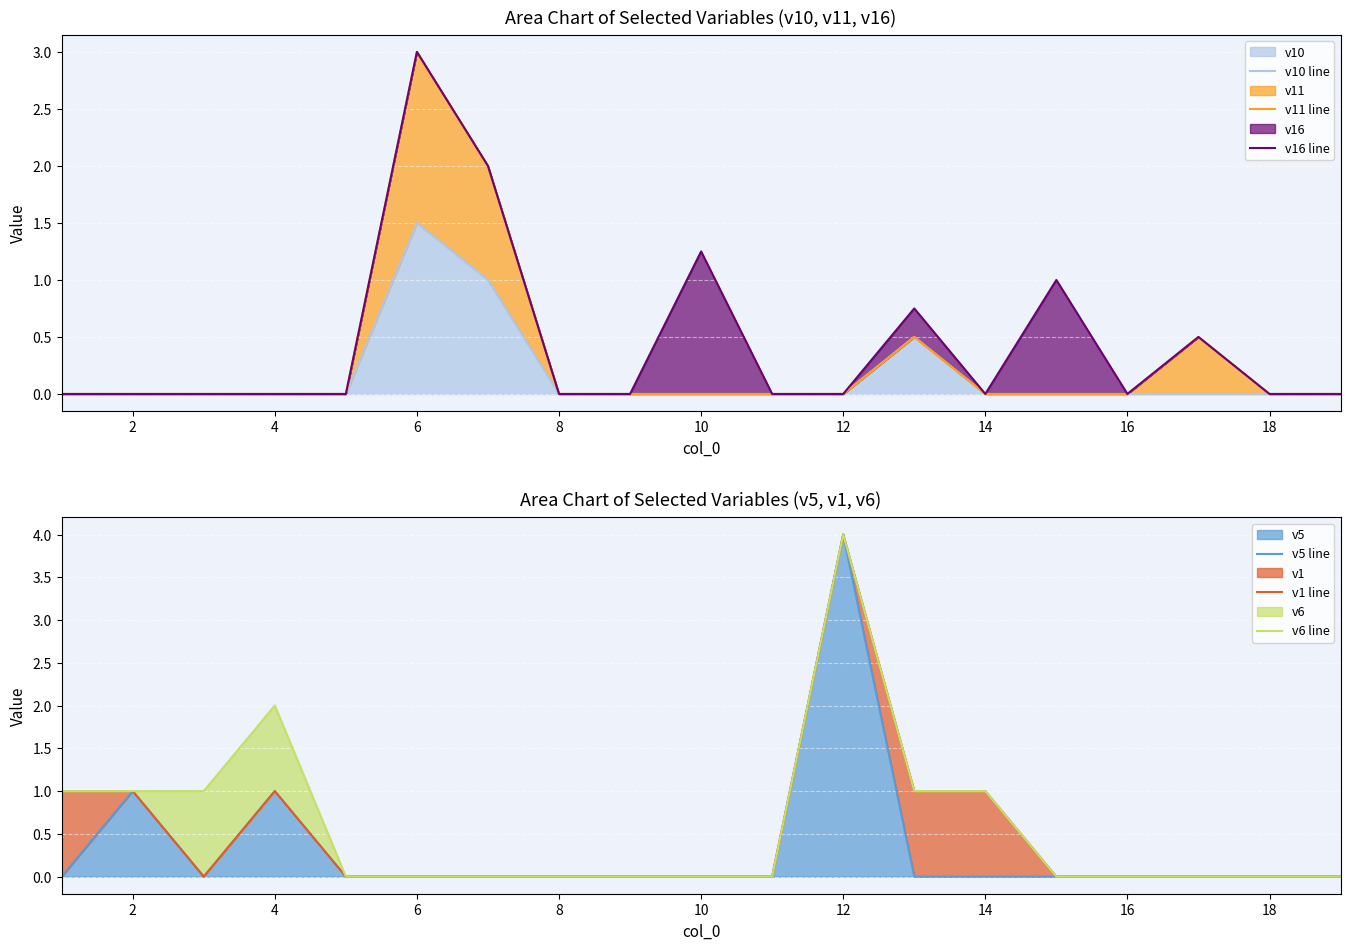

The value of v5 at 16 is 0. True or false?

True